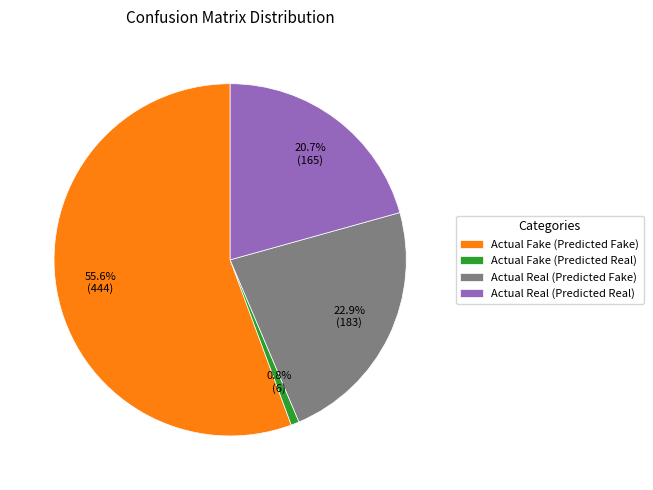

Is Actual Real (Predicted Fake) the majority of the pie?

No